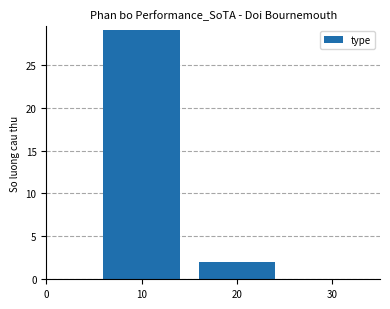

Which label corresponds to the smallest value in the chart?

20